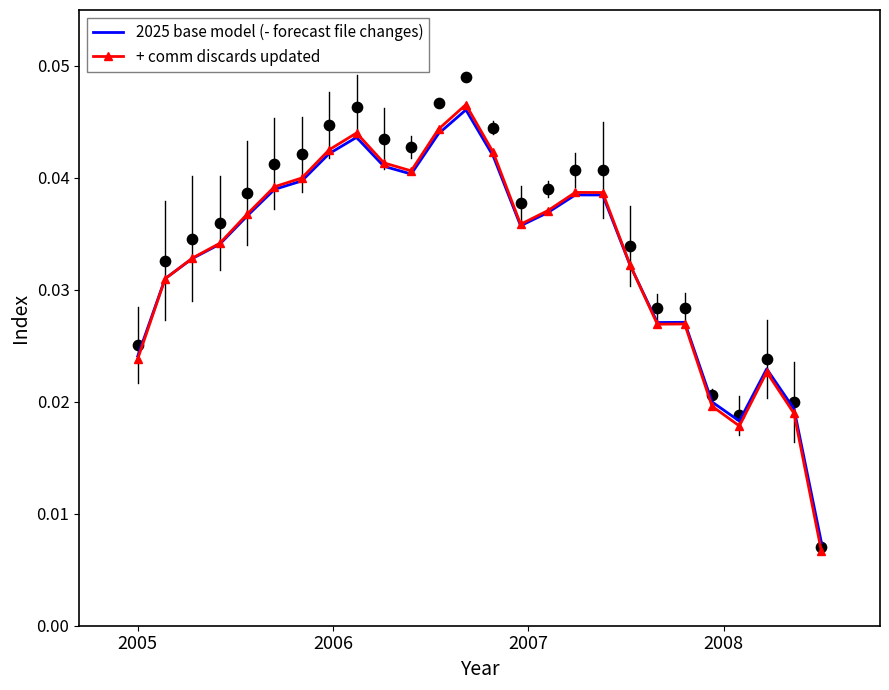

Is the value of + comm discards updated at 19 greater than the value of 2025 base model (- forecast file changes) at 24?

Yes